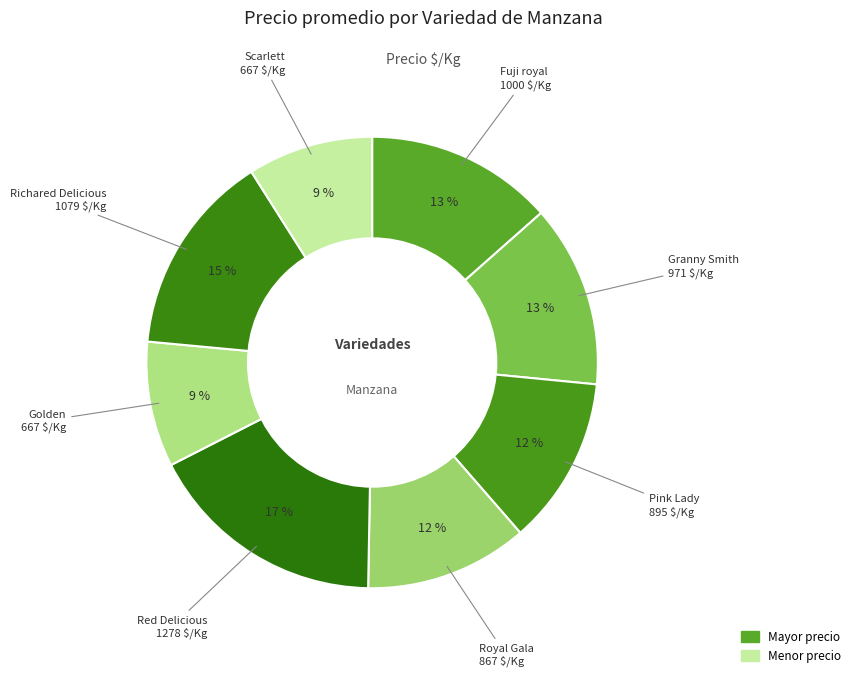

How many slices are in this pie chart?

8